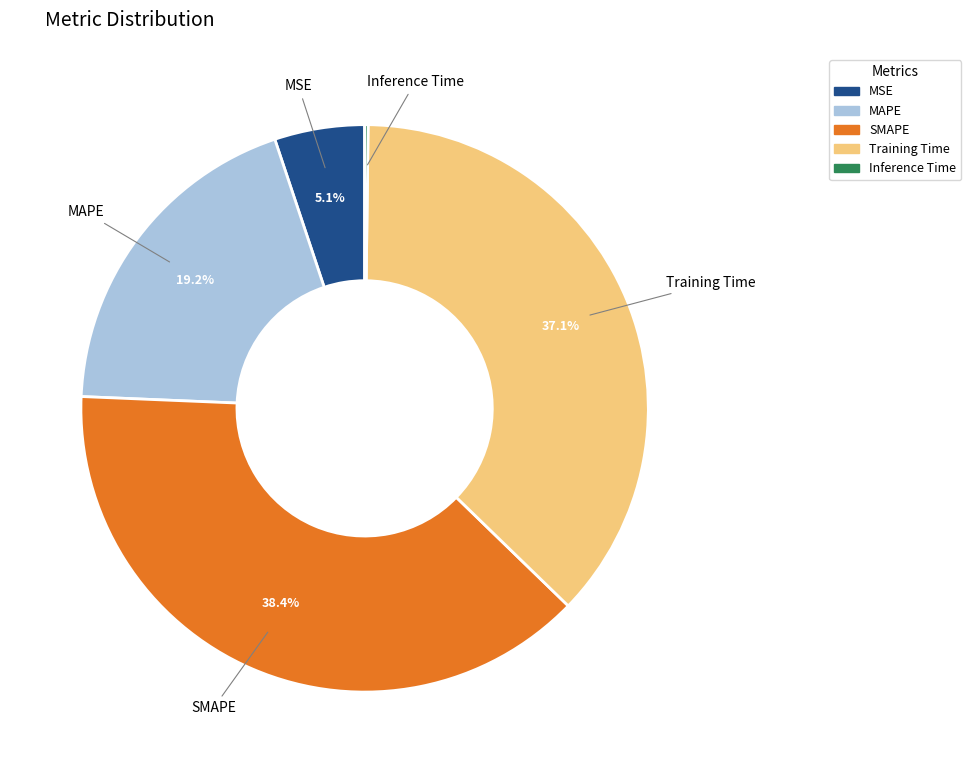

To the nearest percent, what is the difference between the largest and smallest slice percentages?

38%